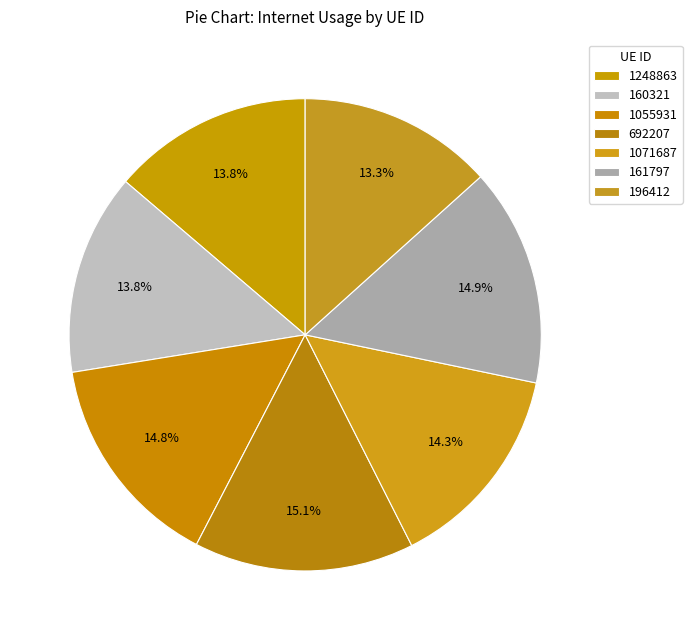

Count the number of slices in the pie.

7